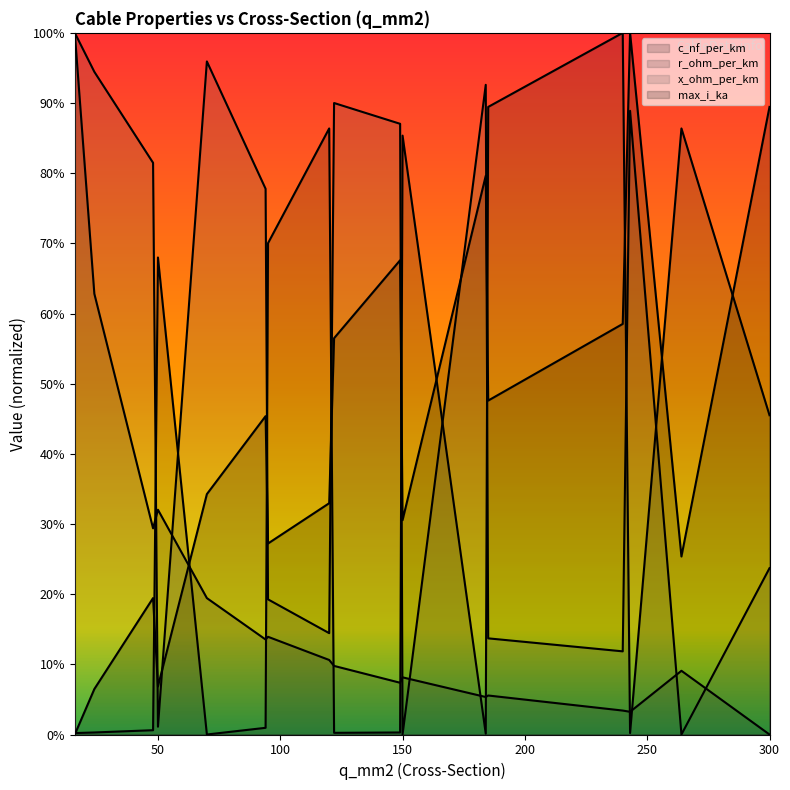

Does the chart display data point markers on the line(s)?

No